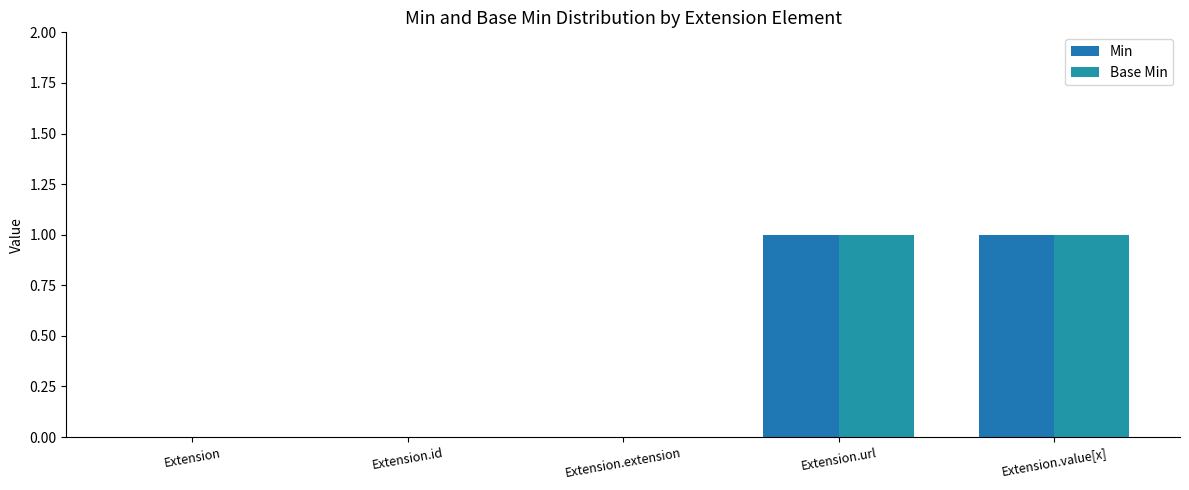

Are the bars grouped side by side (vs. stacked)?

Yes